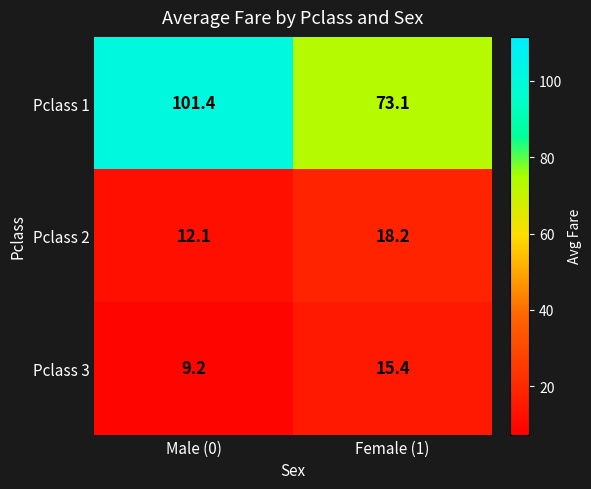

What is the sum of the Pclass 3 values at Female (1) and Male (0)?

24.6